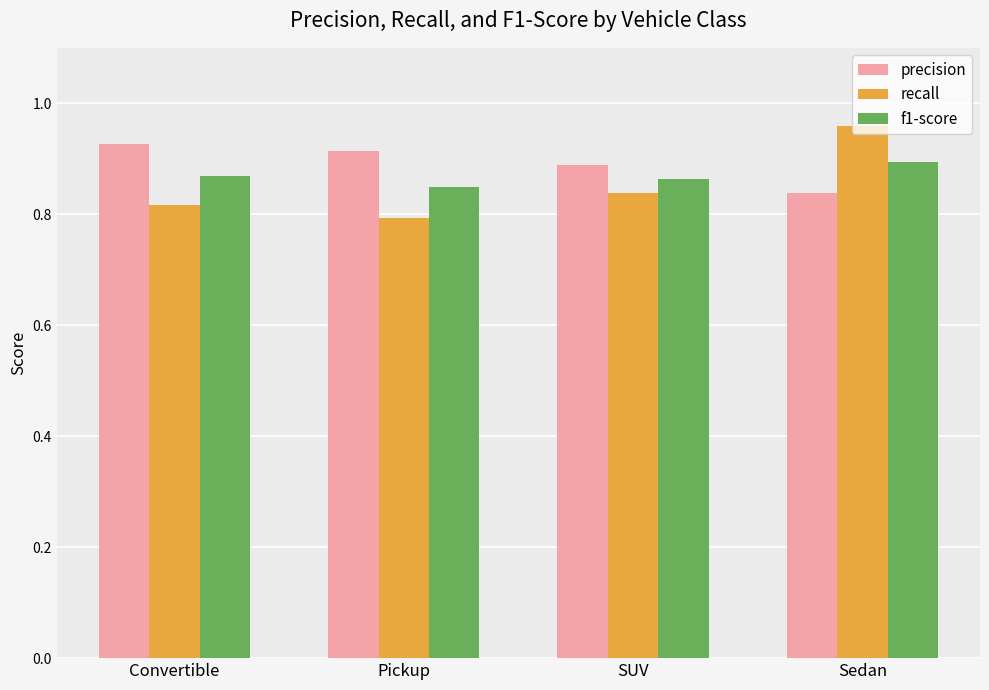

List the labels in order of recall value, smallest first.

Pickup, Convertible, SUV, Sedan